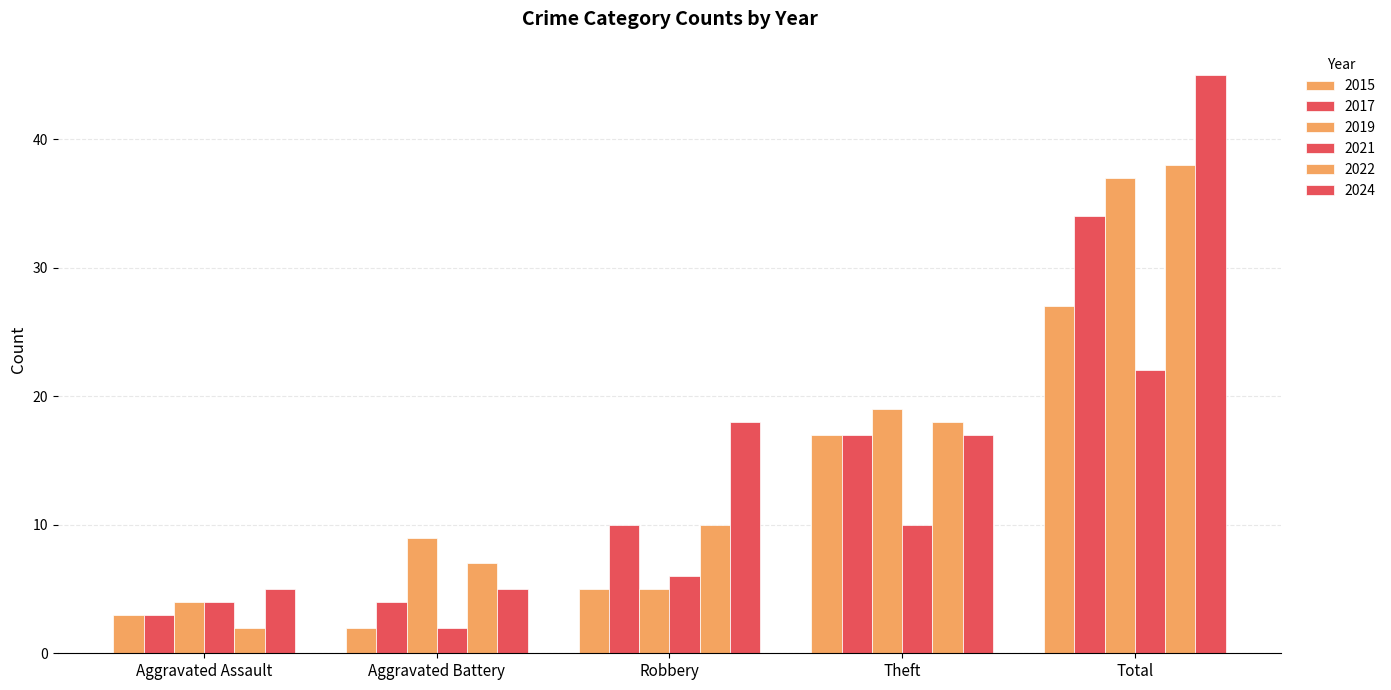

At which category does the chart reach its minimum across all series?

Aggravated Battery